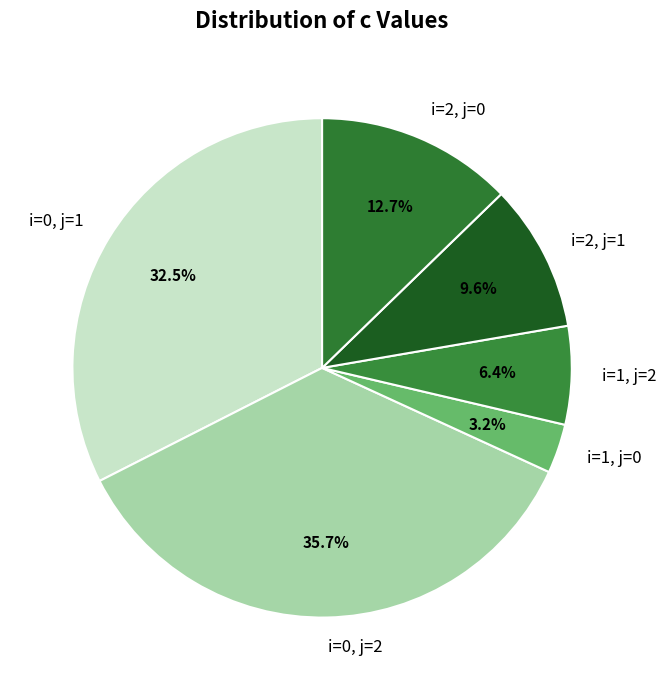

To the nearest percent, what is the difference between the i=1, j=0 and i=0, j=2 slice percentages?

32%